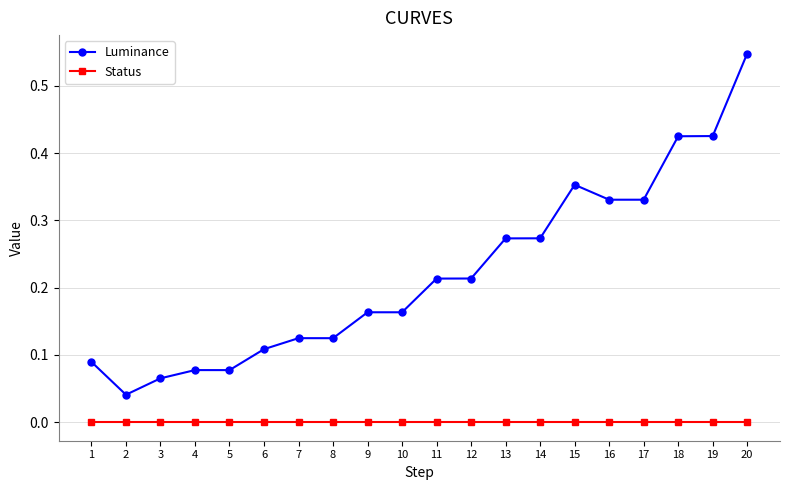

Count the number of data series in this chart.

2